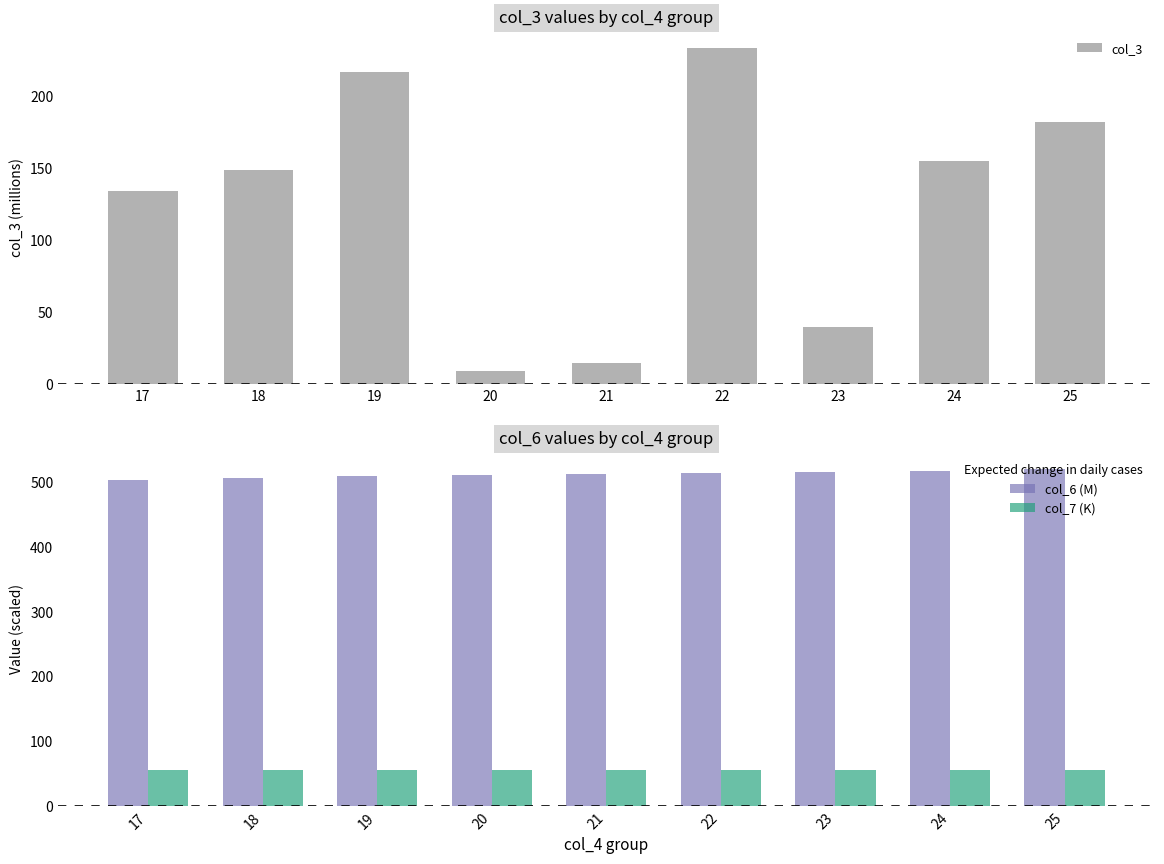

At which category is the sum across all series the highest?

22